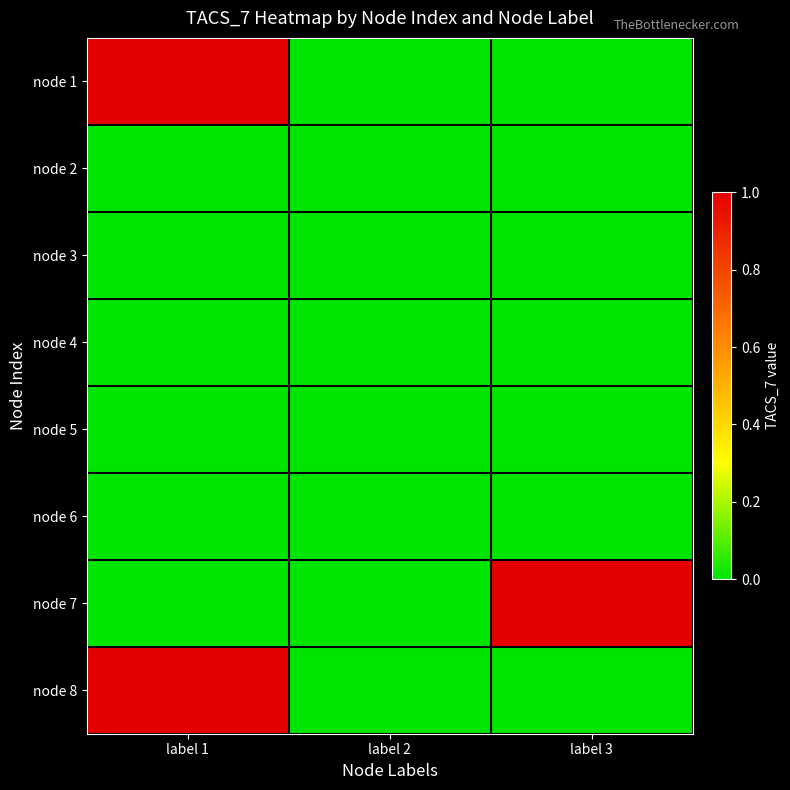

Rank the series by their maximum value, from lowest to highest.

node 2, node 3, node 4, node 5, node 6, node 1, node 7, node 8